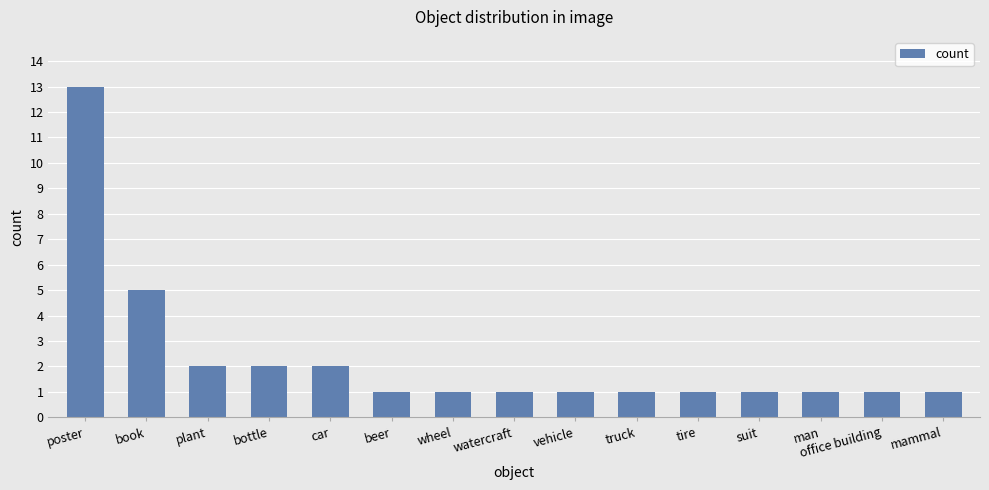

What is the maximum value shown in the chart?

13